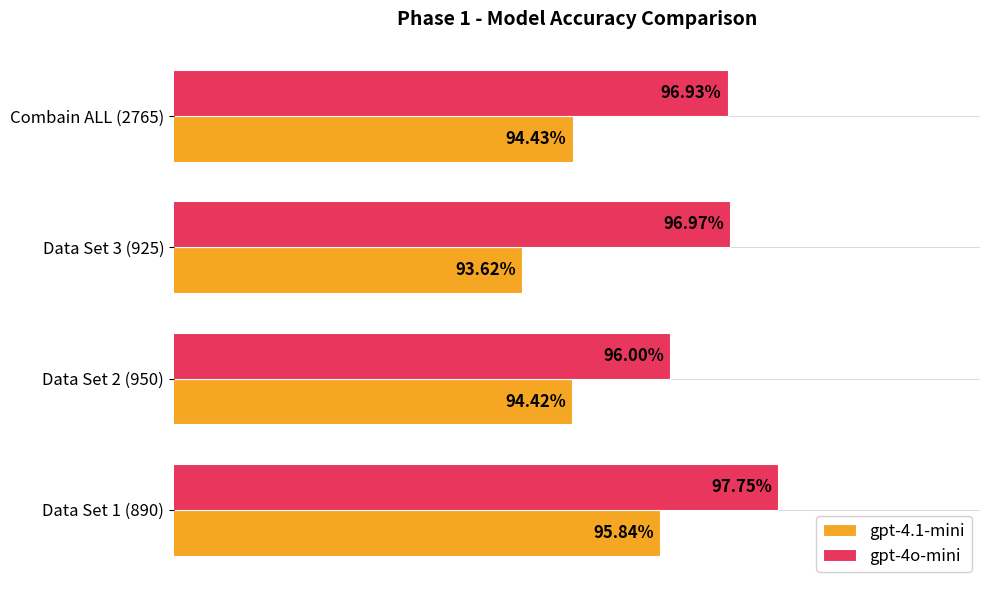

Rank the series at Data Set 3 (925) from lowest to highest value.

gpt-4.1-mini, gpt-4o-mini